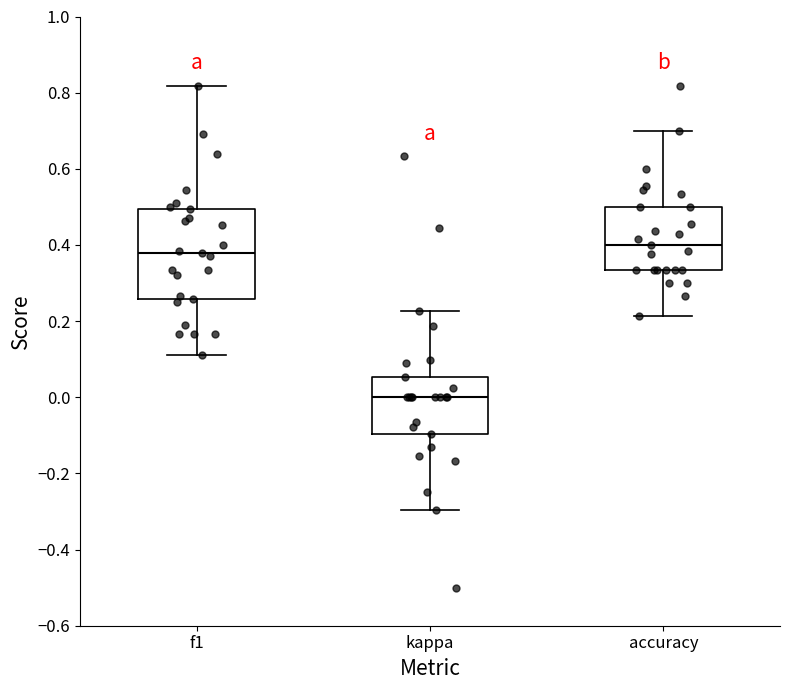

Comparing the boxes themselves (not the whiskers), which one is the tallest?

f1